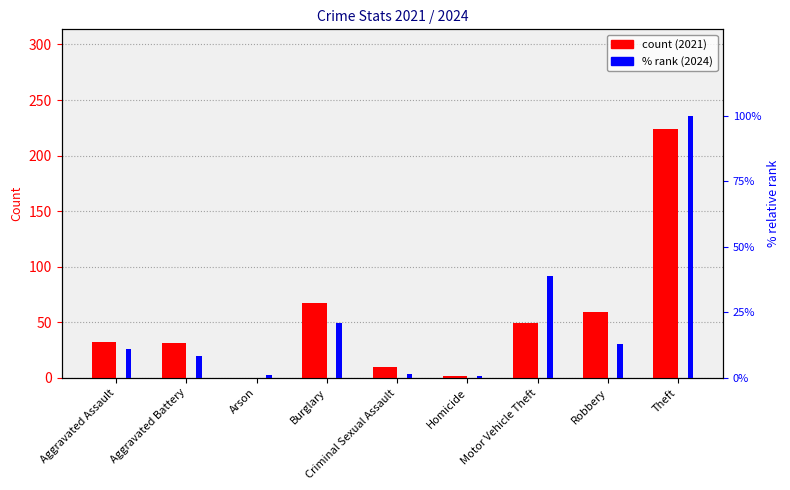

How many data points does each series have?

9